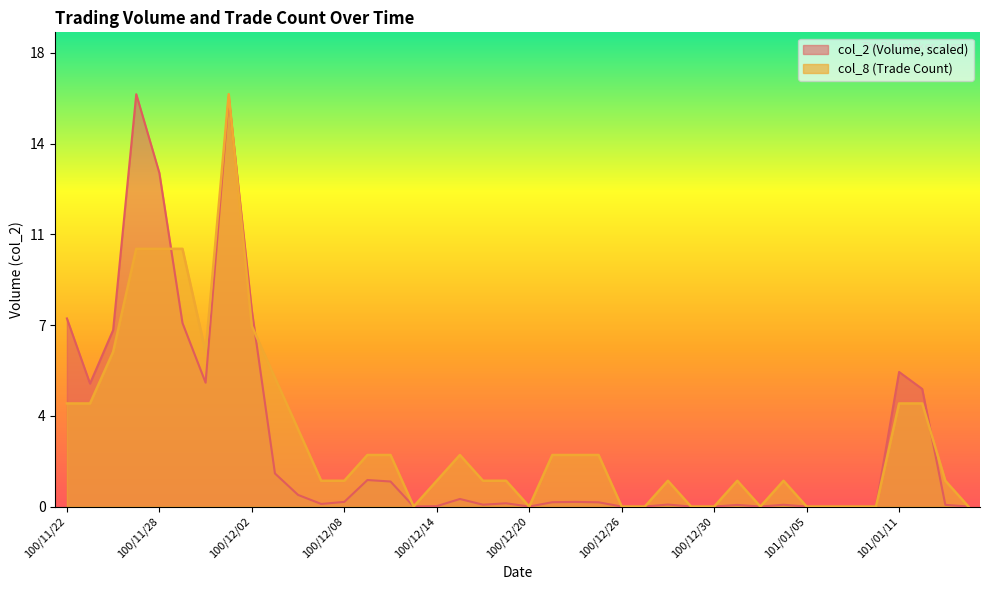

What is the sum of the col_2 values at 100/11/30 and 100/12/07?

4.9